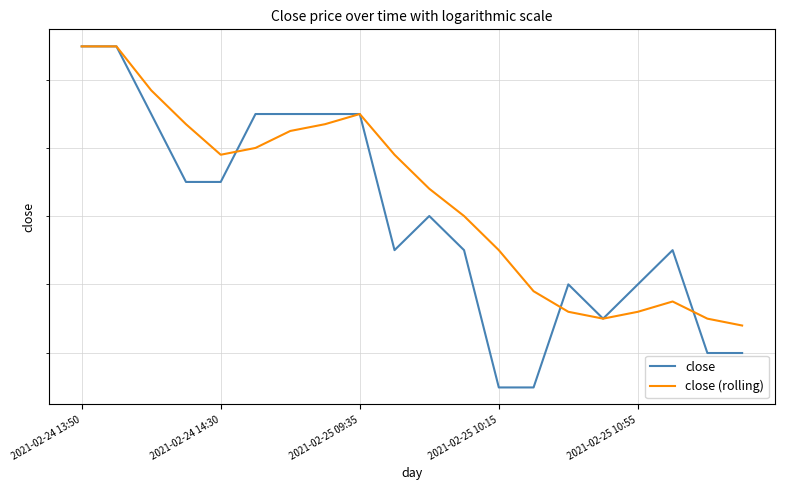

Is the value of close at 18 greater than the value of close (rolling) at 9?

No